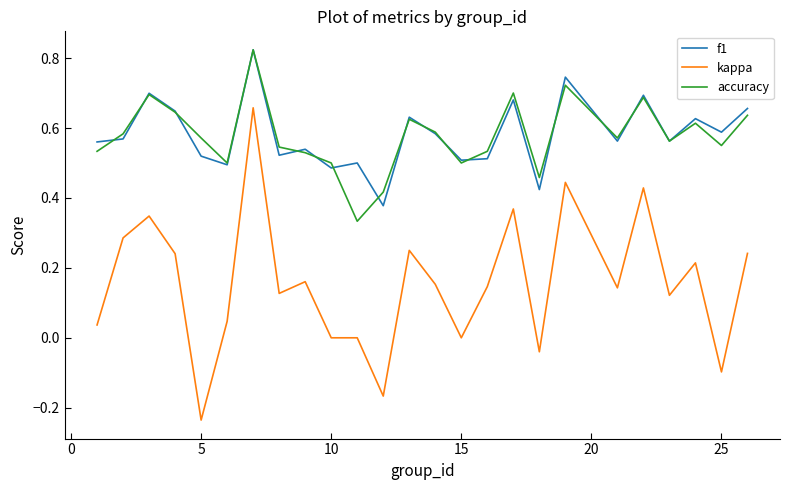

Which series has the widest spread of values?

kappa